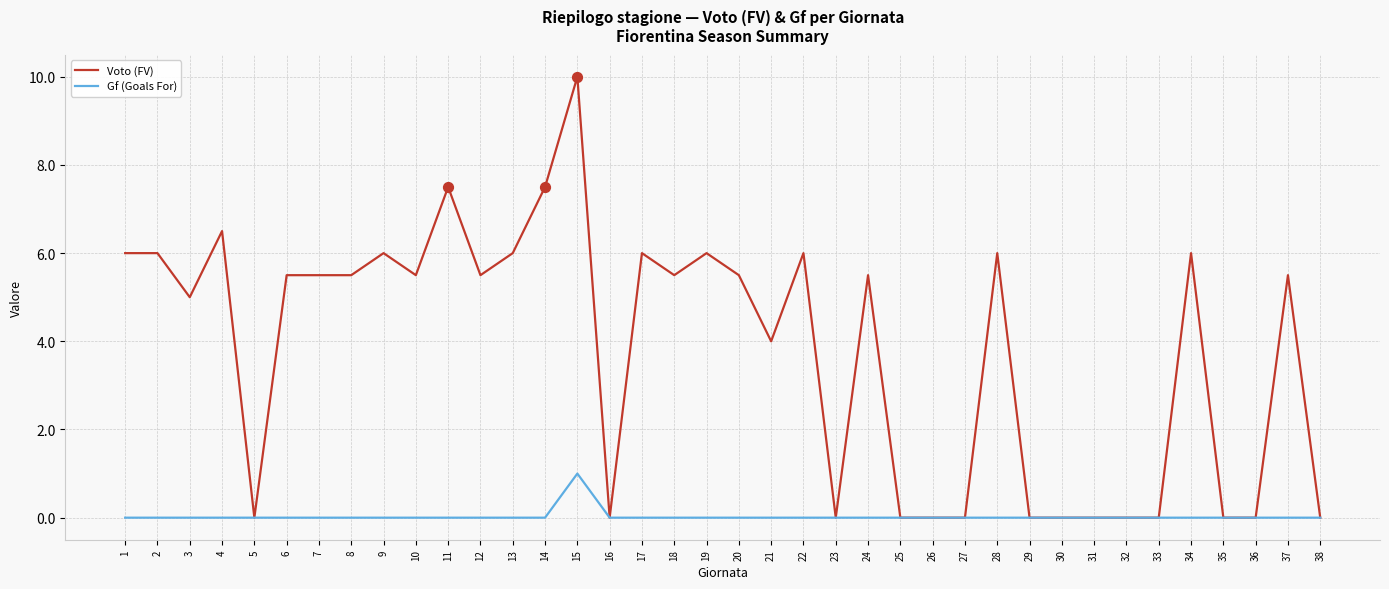

What is the total value across all series at 15?

11.0